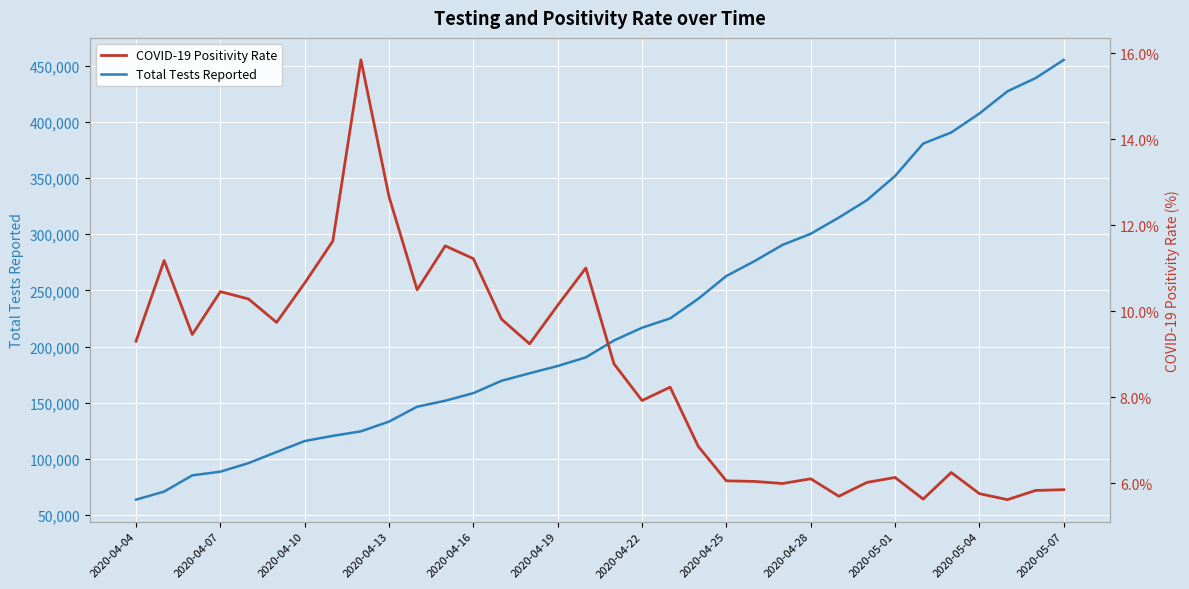

What is the highest value of the Total Tests Reported series?

455162